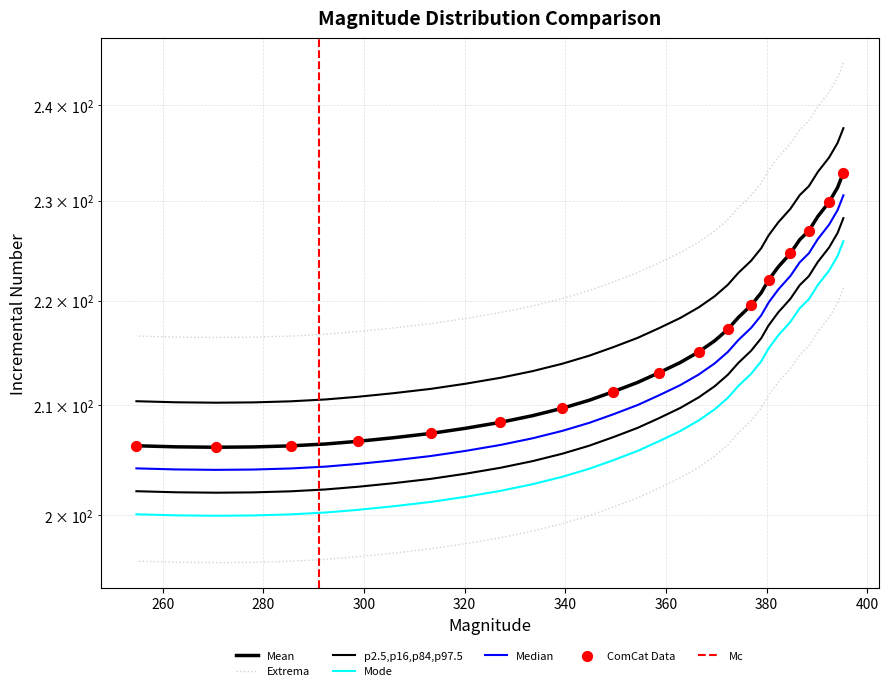

What is the ratio of the value at 313.23407 to the value at 305.78207?

1.0